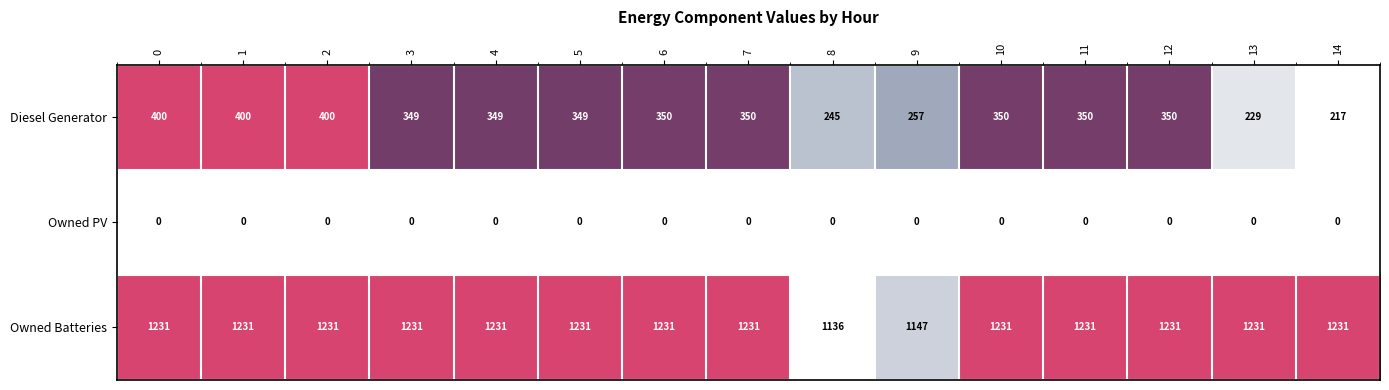

Rank the series at 9 from highest to lowest value.

Owned Batteries, Diesel Generator, Owned PV